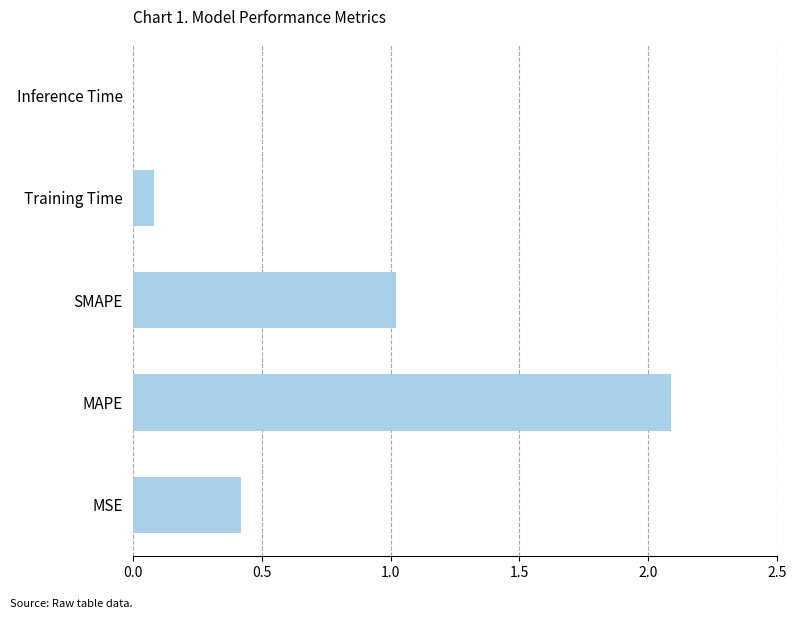

What is the sum of the values at MSE and SMAPE?

1.4